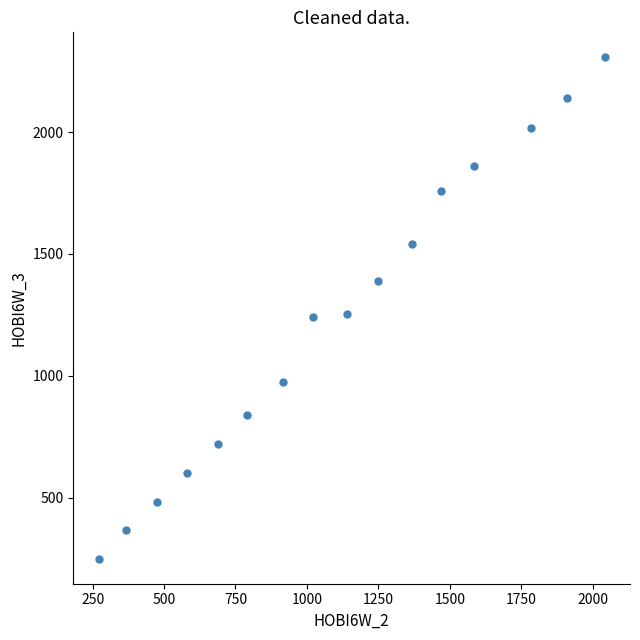

What is the range of X values (max minus min)?

1771